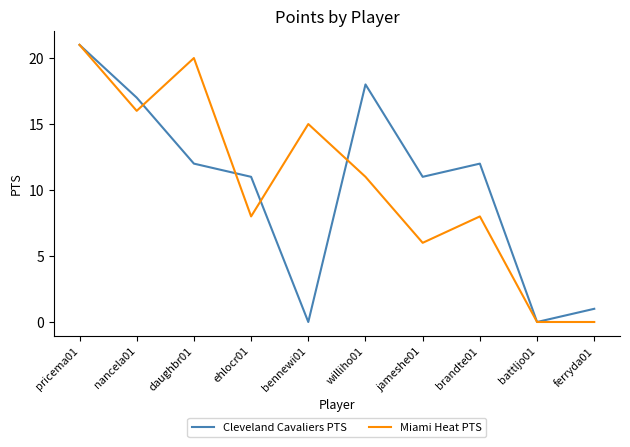

The value of Cleveland Cavaliers PTS at pricema01 is 21. True or false?

True